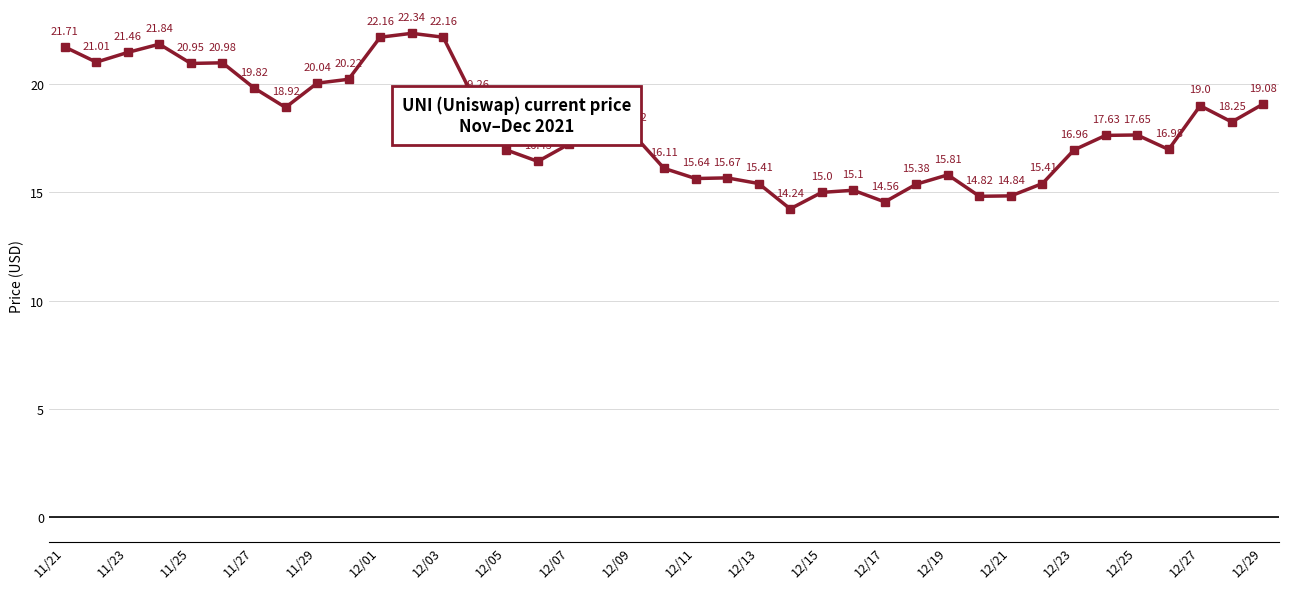

Does the chart display data point markers on the line(s)?

Yes